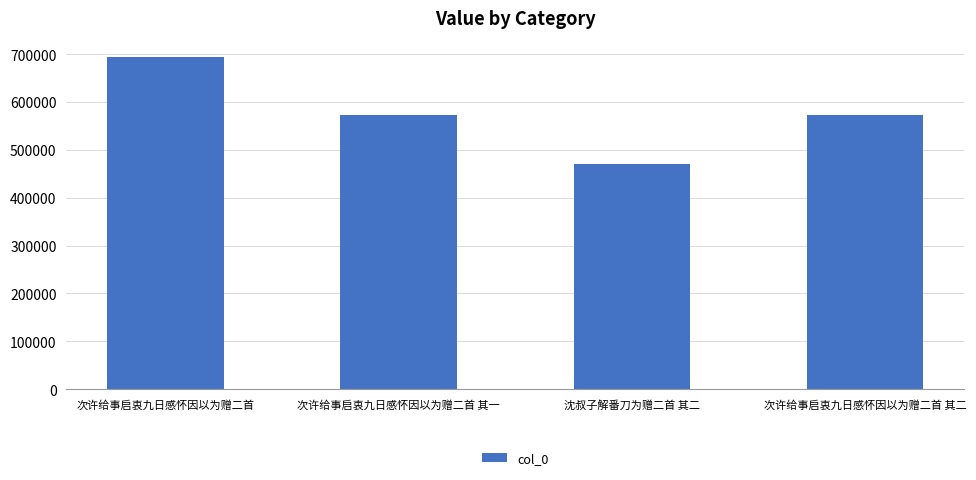

What is the label of the 1st bar from the right?

次许给事启衷九日感怀因以为赠二首 其二